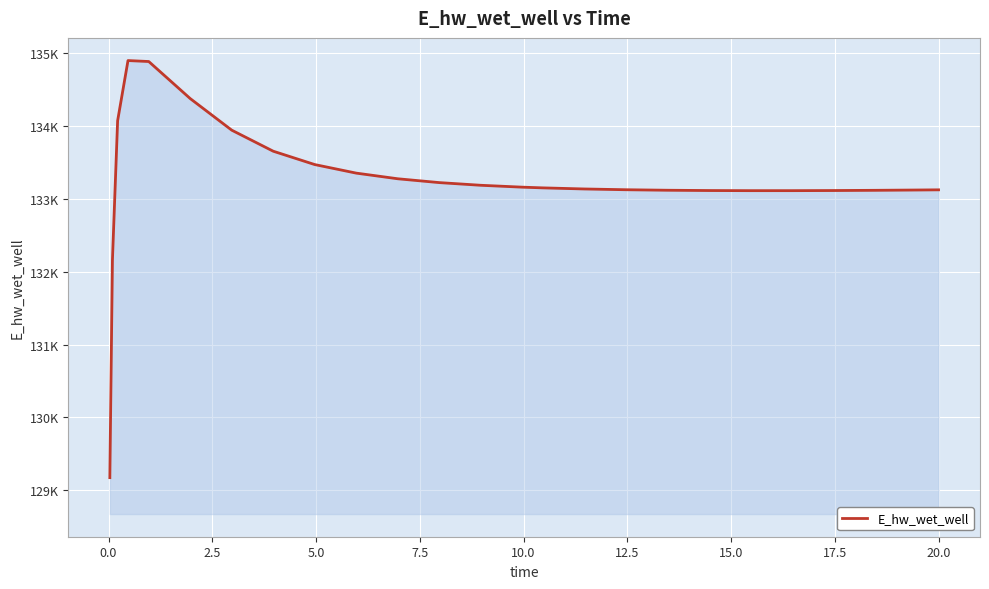

Does the chart have visible grid lines?

Yes